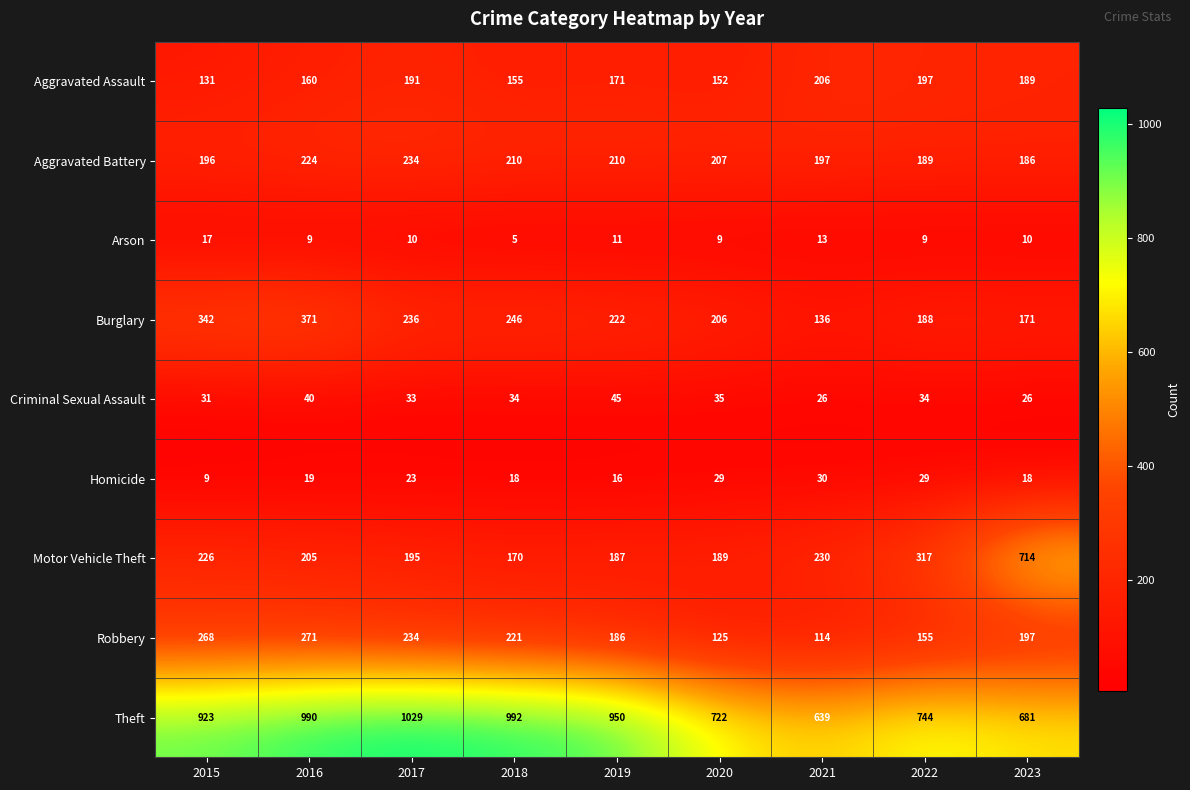

Count the number of categories in the chart.

9